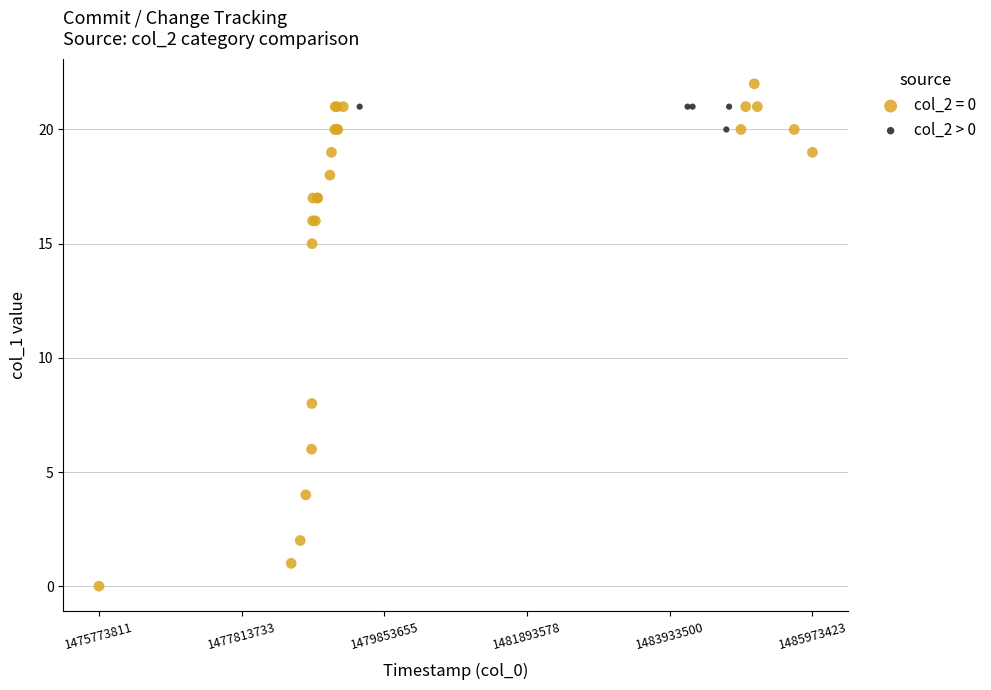

Which series has the widest spread of Y values?

col_2 = 0